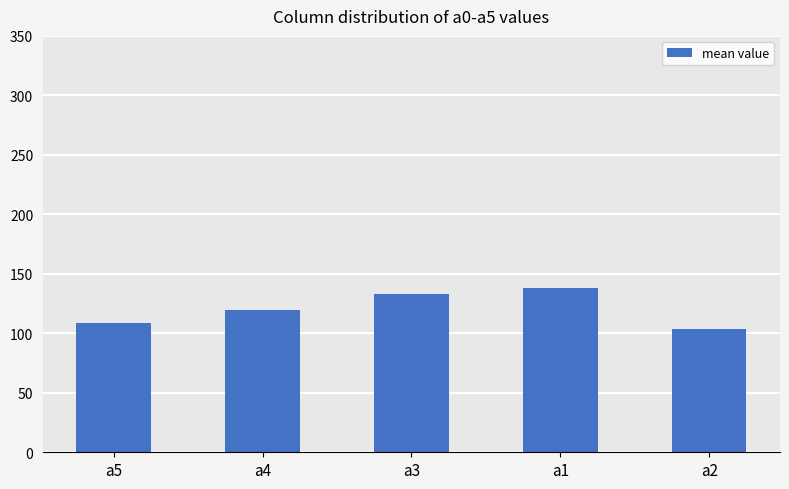

List the labels in order of value, largest first.

a1, a3, a4, a5, a2